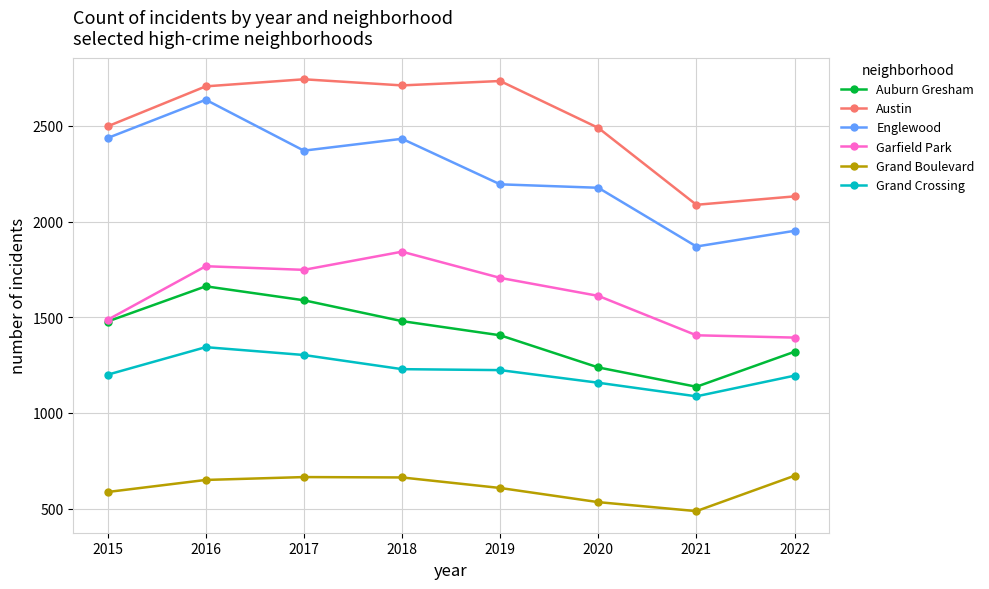

Rank the series by their maximum value, from lowest to highest.

Grand Boulevard, Grand Crossing, Auburn Gresham, Garfield Park, Englewood, Austin